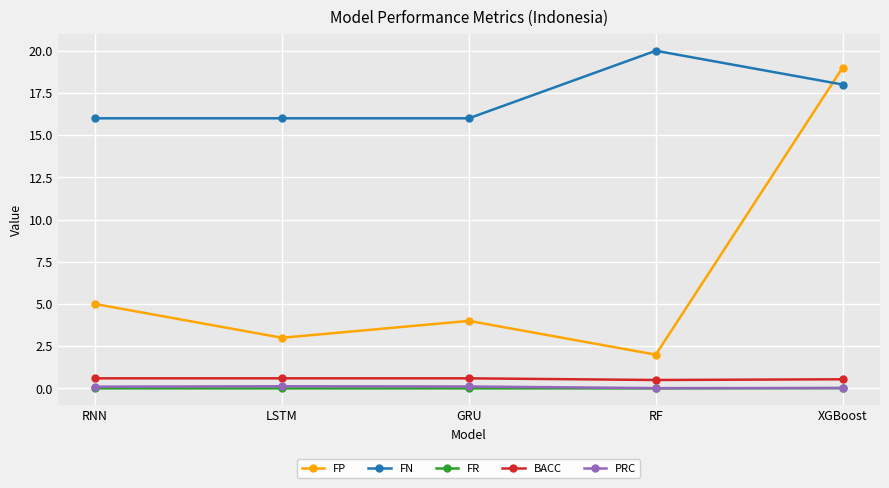

At which category is the sum across all series the highest?

XGBoost